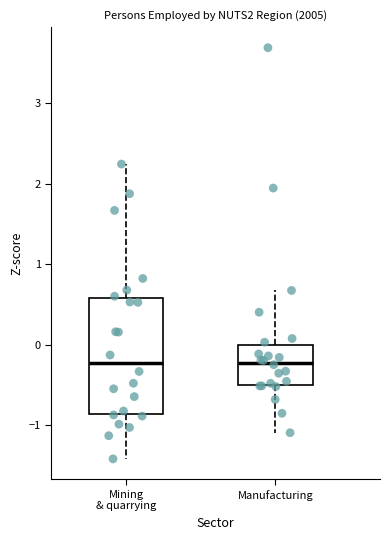

Reading left to right, transcribe this box plot: for each box, give where its median line is, the range the box spans, and where its two whiskers end, as read against the y-axis. The values are not printed on the chart, so give them approximately, as read against the axis.

Mining & quarrying: median -0.2, box -0.9 to 0.6, whiskers -1.4 to 2.2
Manufacturing: median -0.2, box -0.5 to 0.0, whiskers -1.1 to 0.7